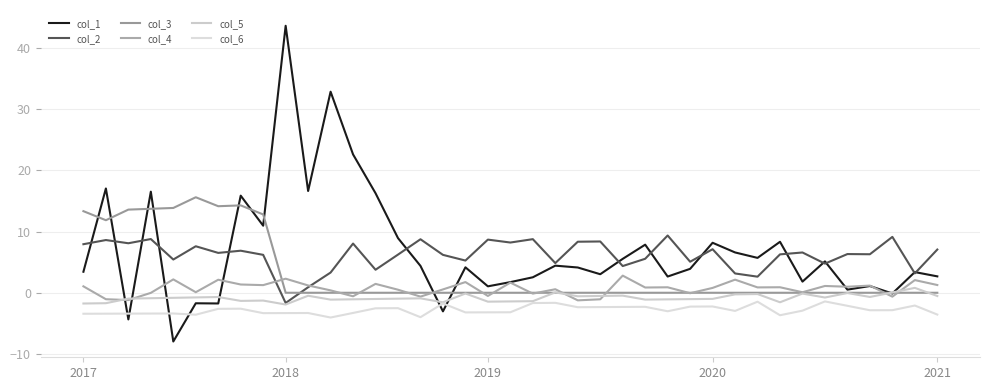

Does the chart have visible grid lines?

Yes